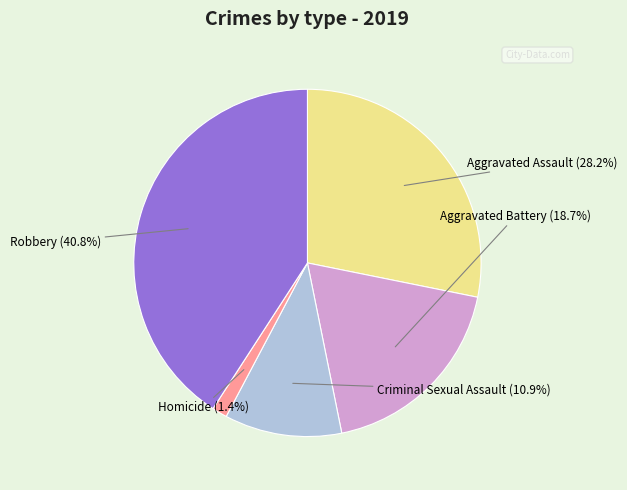

How many segments does this pie chart have?

5